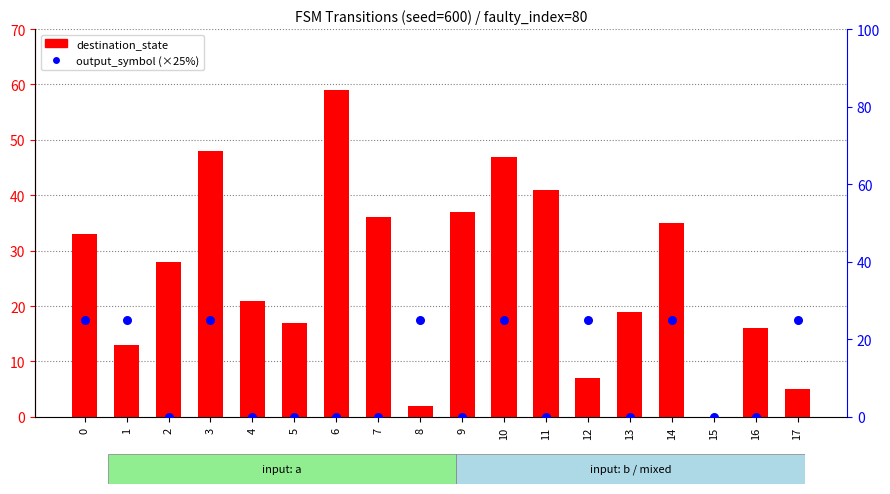

Which series reaches the minimum Y coordinate?

destination_state